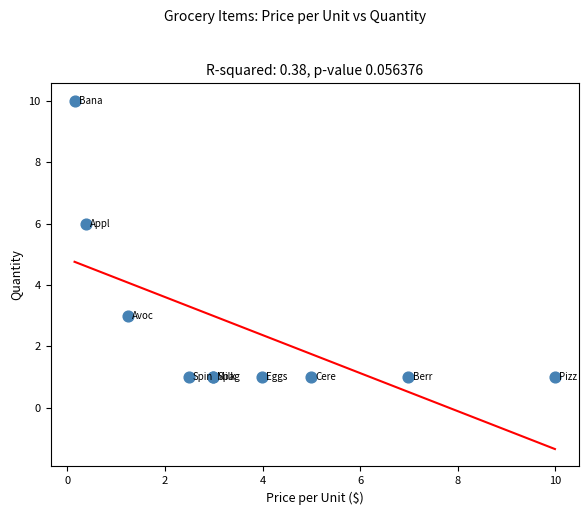

What Y value in the scatter plot is closest to 5?

6